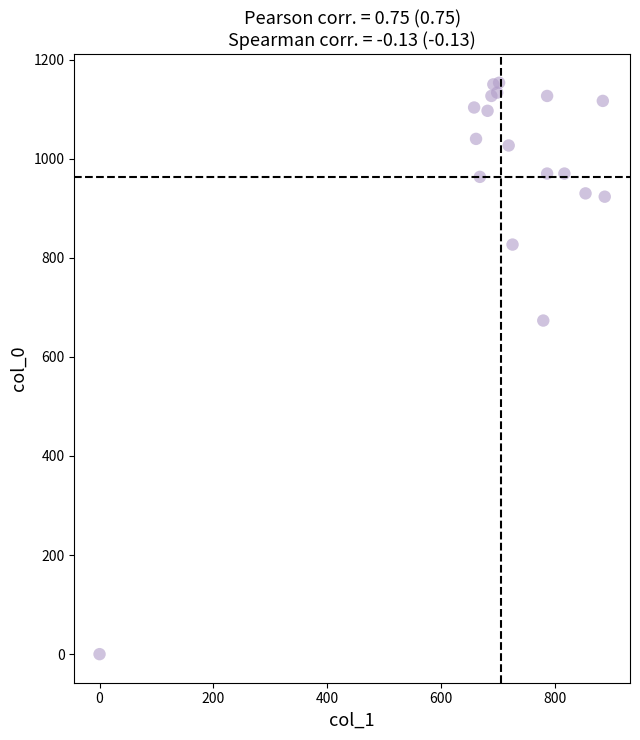

What Y value in the scatter plot is closest to 576?

673.3